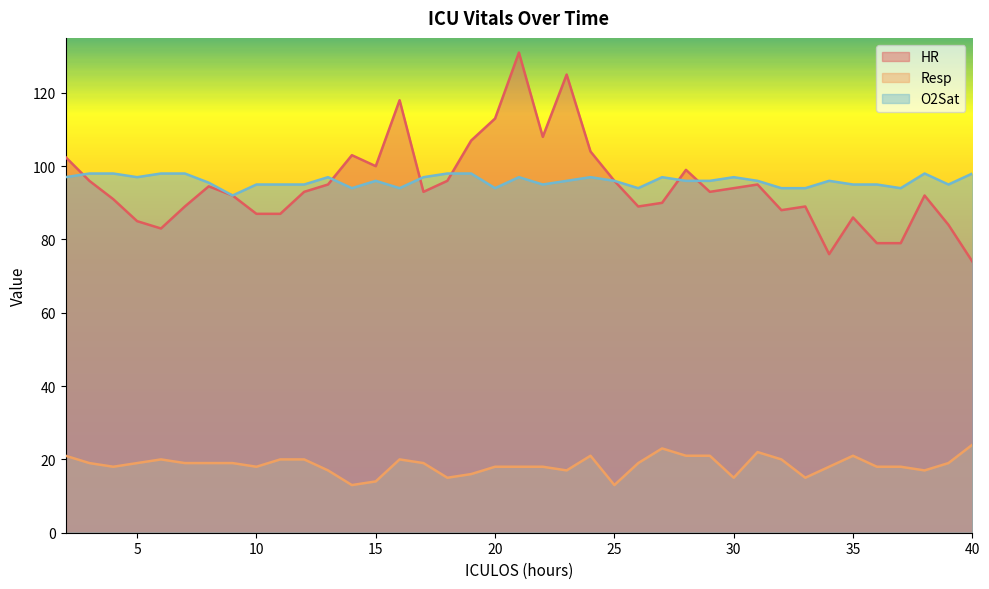

Where does the HR series first go above 93?

2